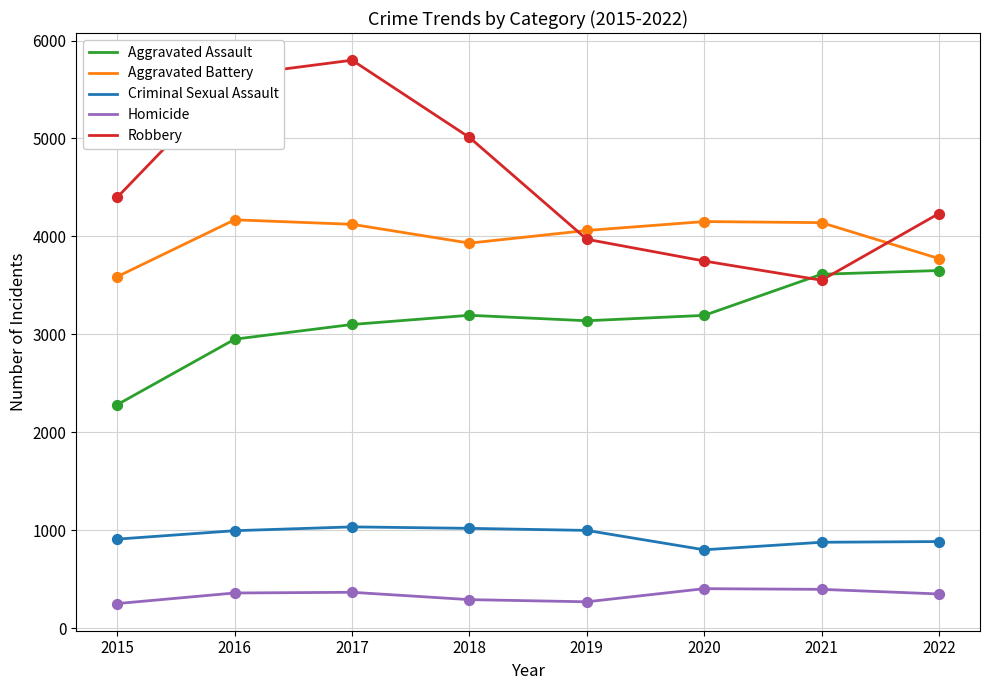

What is the total value across all series at 2015?

11429